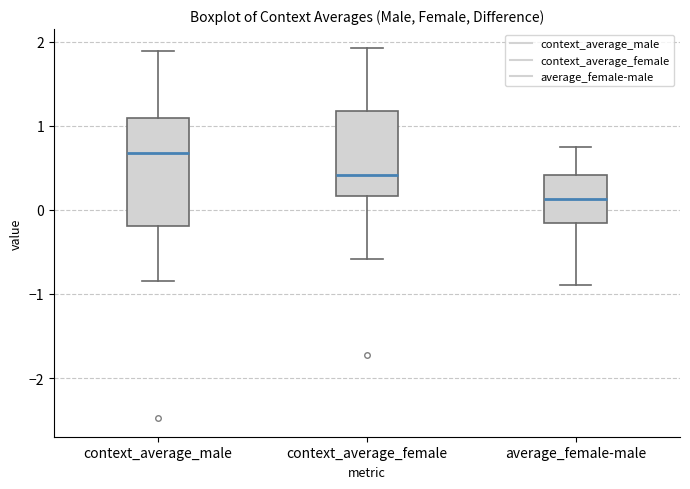

Which box is the tallest, from its lower edge to its upper edge?

context_average_male